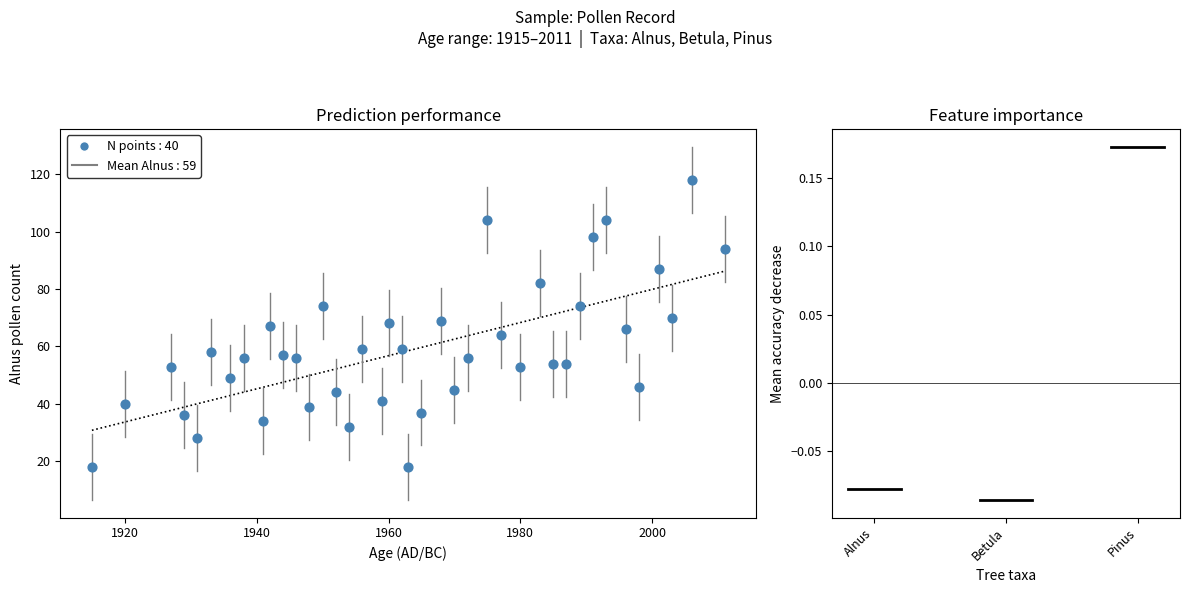

What is the range of X values (max minus min)?

96